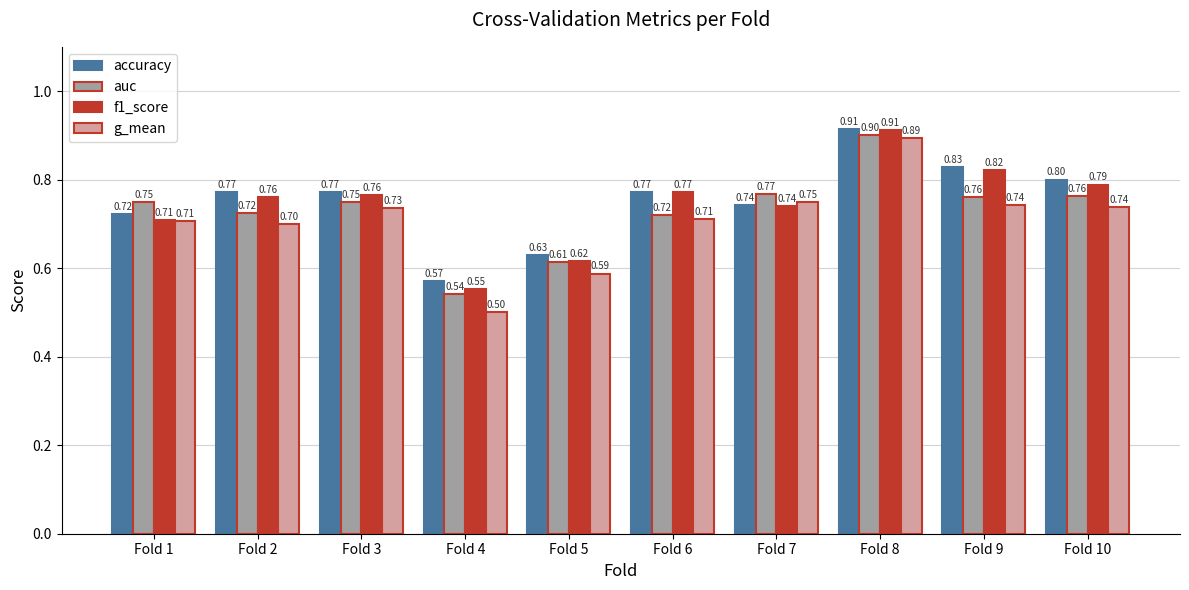

True or false: f1_score has a value of 0.8 at Fold 9.

True